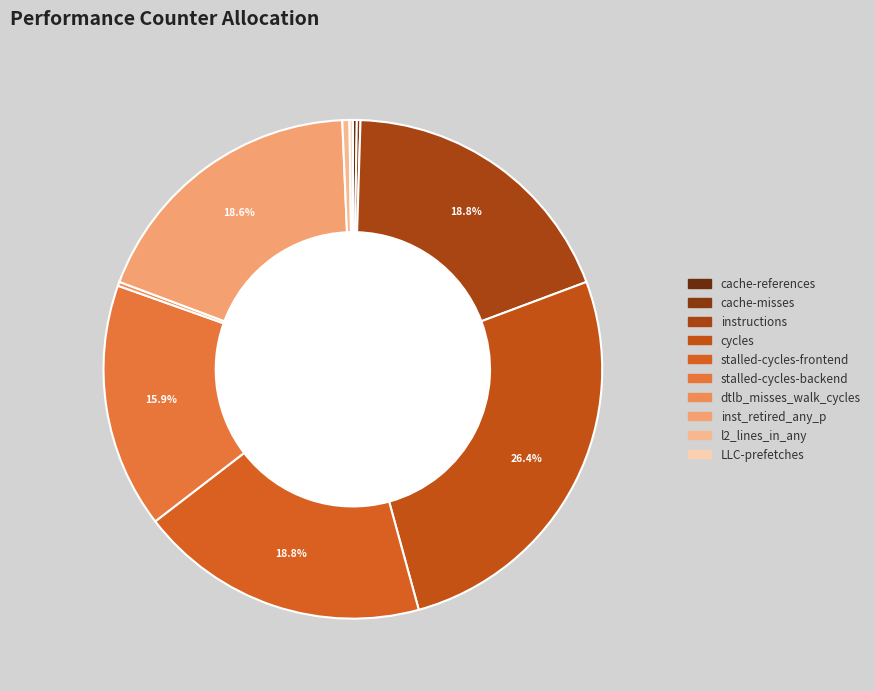

Which has a higher value, stalled-cycles-frontend or cache-references?

stalled-cycles-frontend